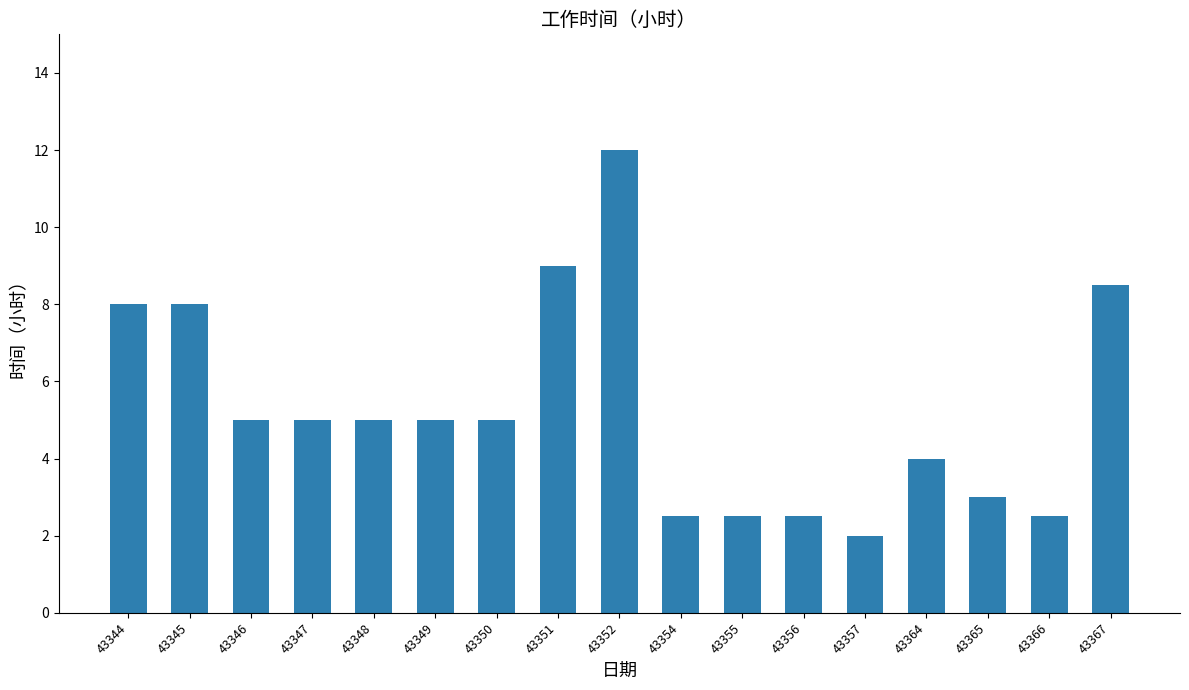

The chart shows a value of 8.0 at 43344. True or false?

True